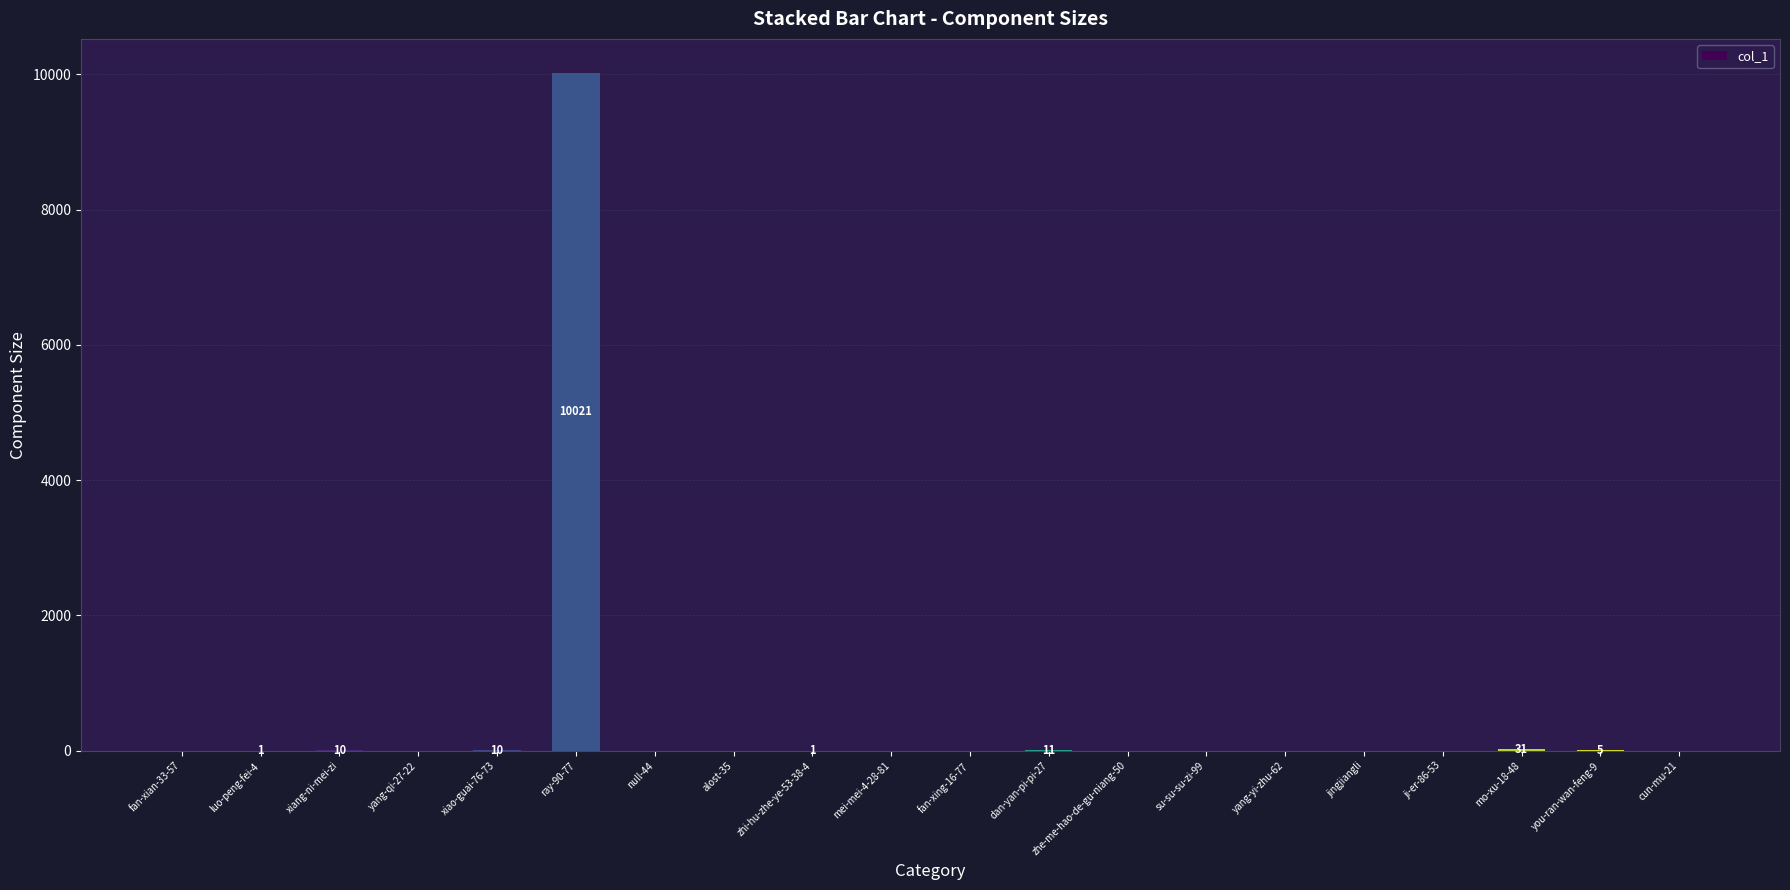

What value does the data have at ray-90-77, to the nearest 50?

10000